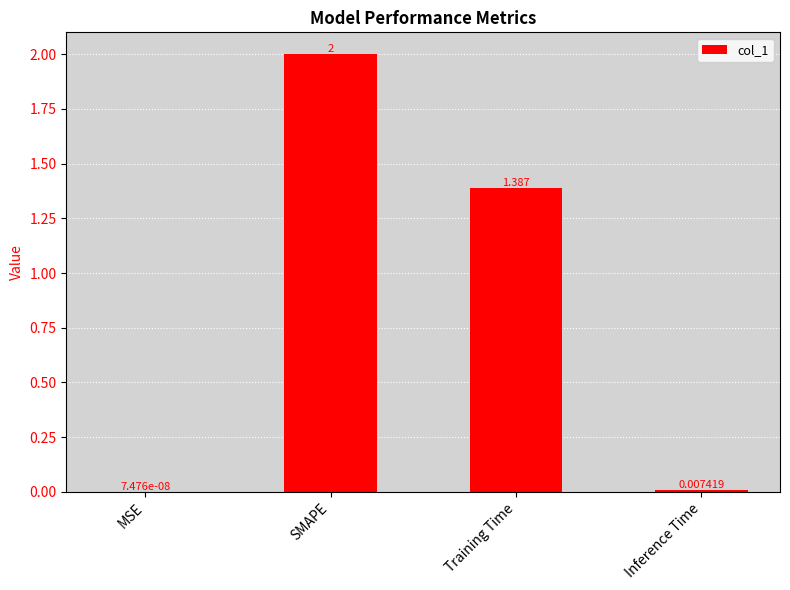

Which category has the highest value across all series?

SMAPE